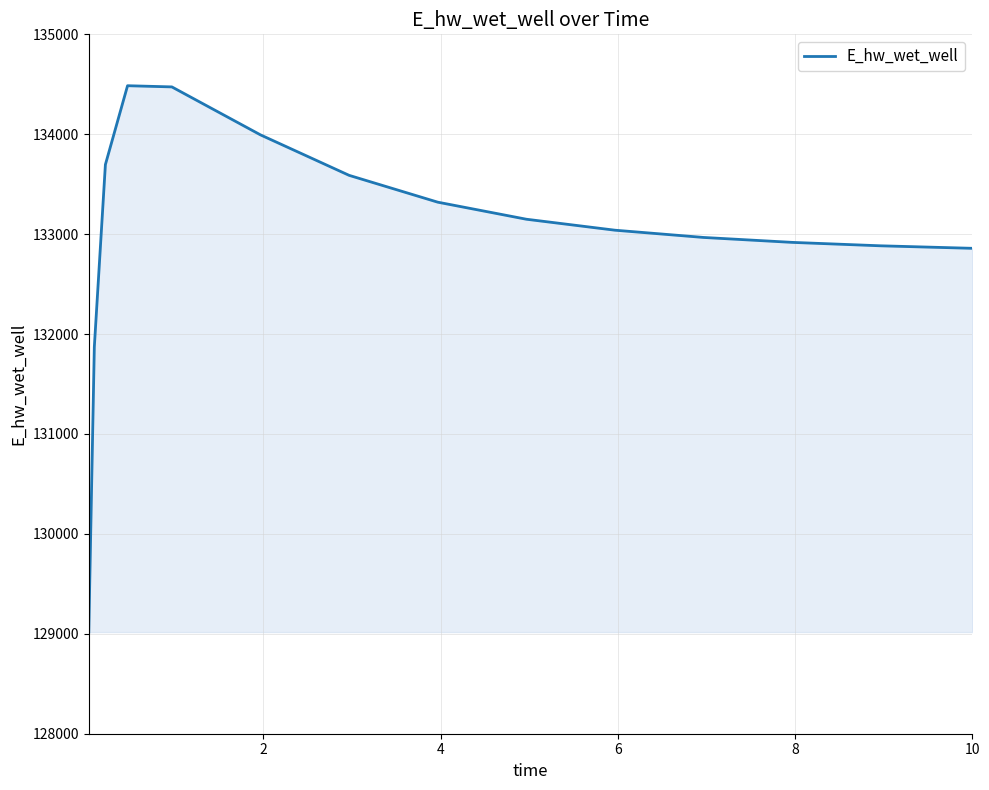

What is the maximum value shown in the chart?

134485.7